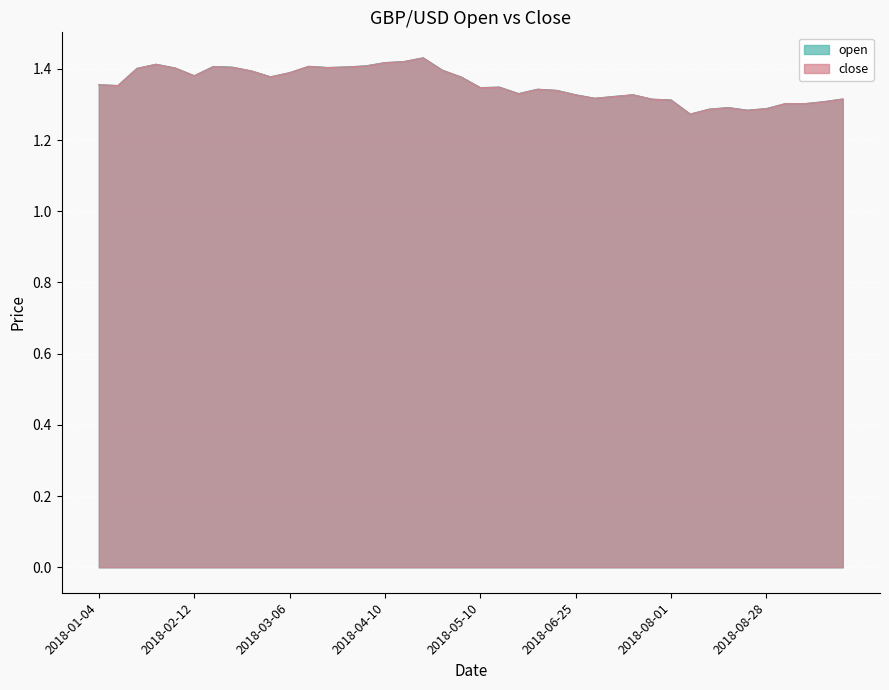

At which category does close reach its first local valley?

2018-01-10